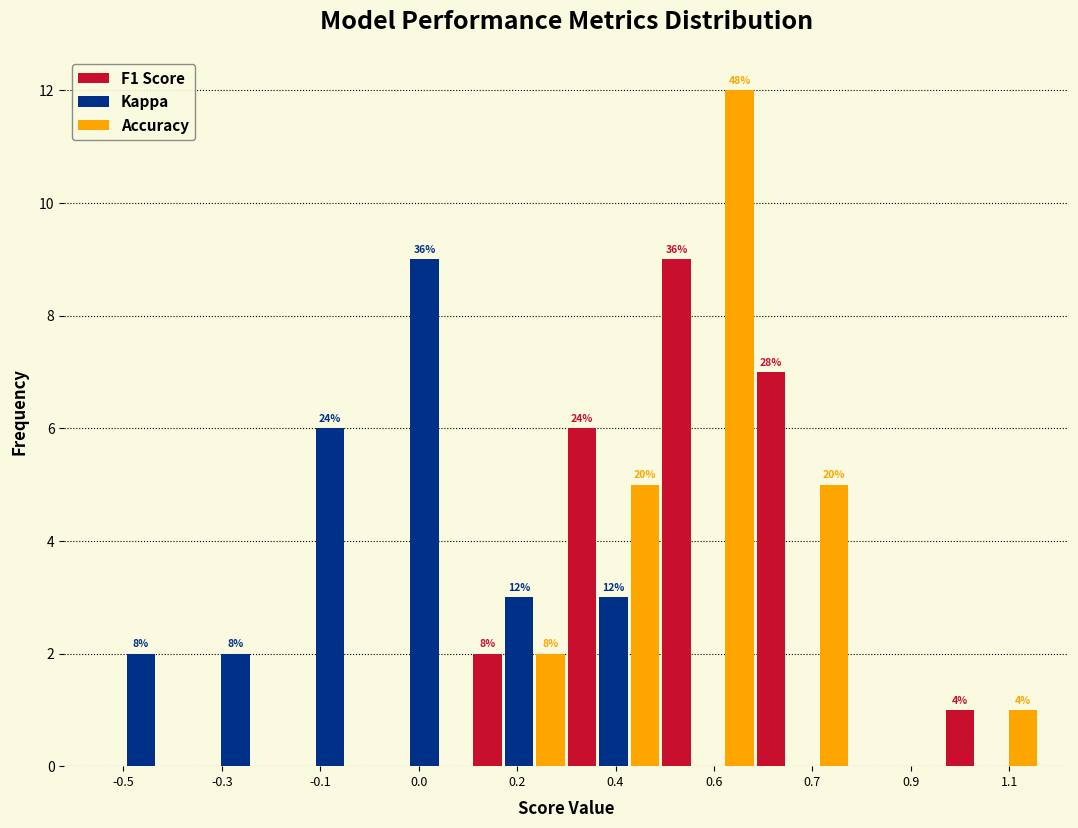

What are all the series names shown in the legend?

F1 Score, Kappa, Accuracy